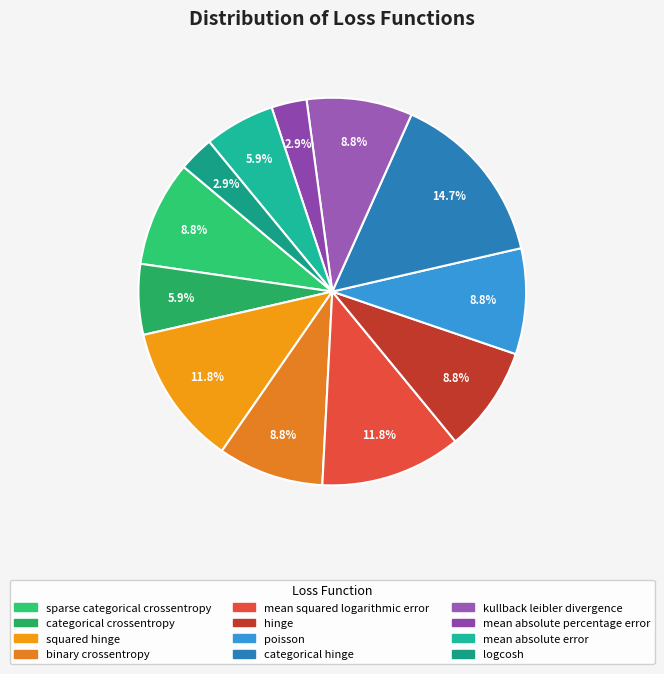

What is the largest slice in the pie chart?

categorical_hinge